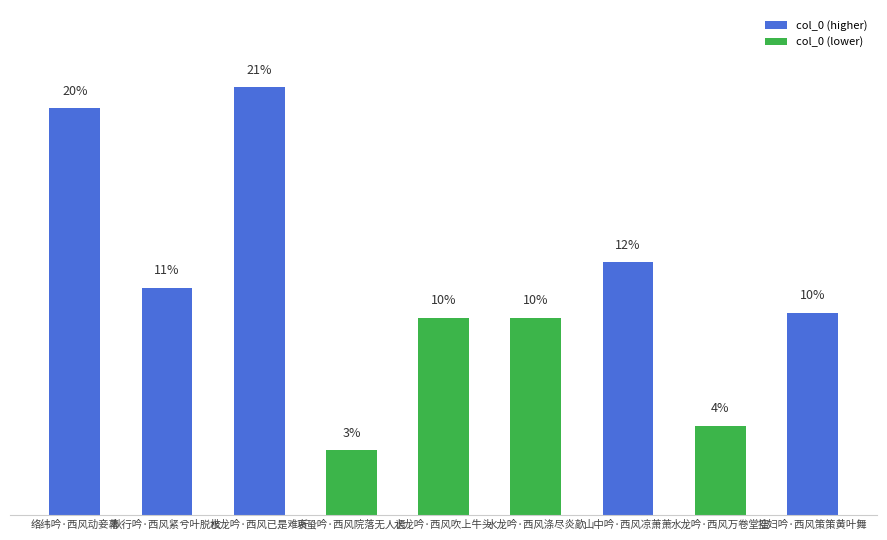

Between 拙妇吟·西风策策黄叶舞 and 秋行吟·西风紧兮叶脱枝, which is larger?

秋行吟·西风紧兮叶脱枝